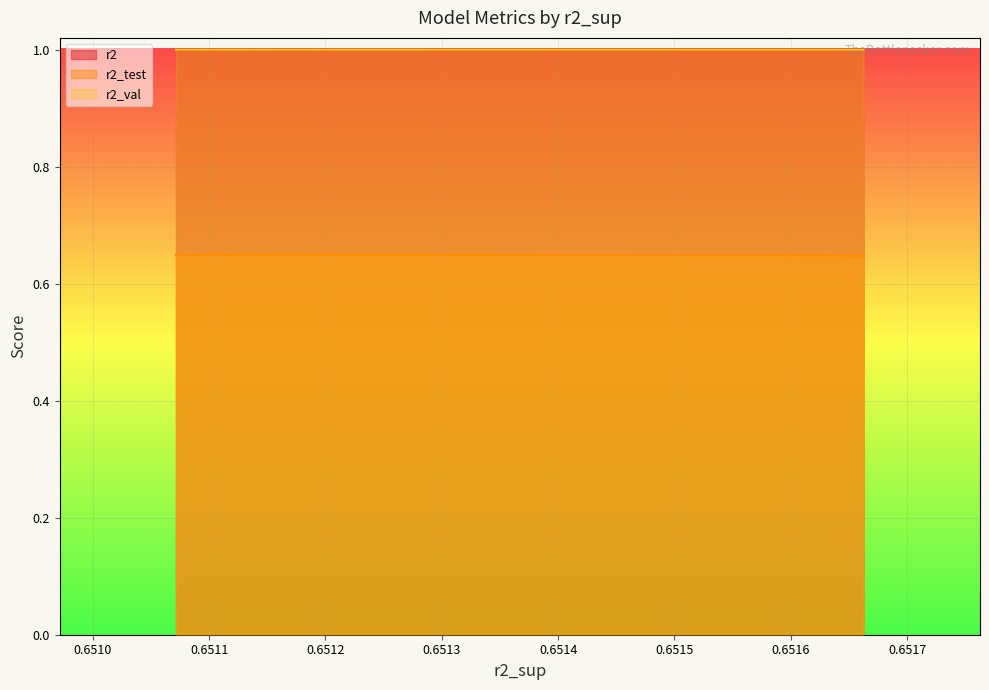

How many distinct data groups are displayed?

3